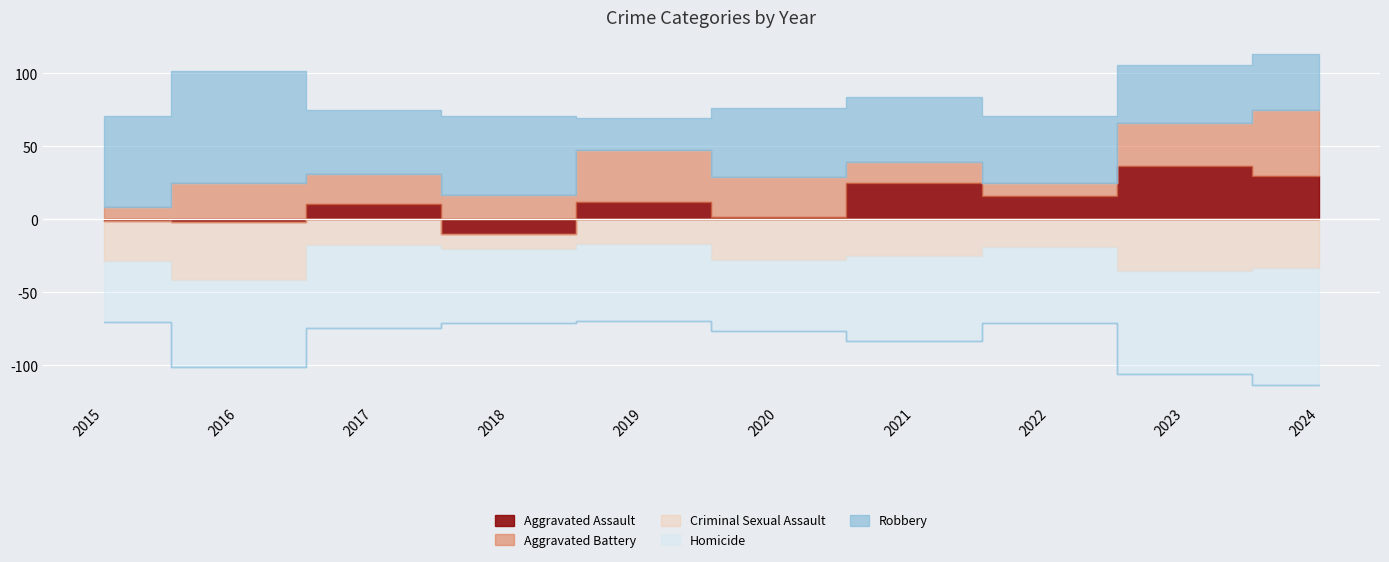

At which category is the sum across all series the highest?

2024